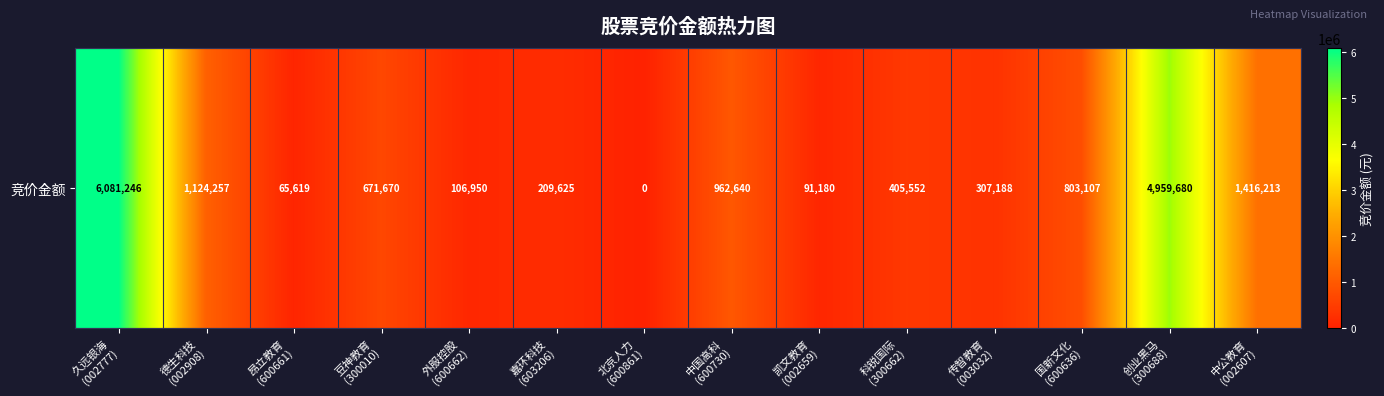

Which category has the lowest value across all series?

北京人力
(600861)